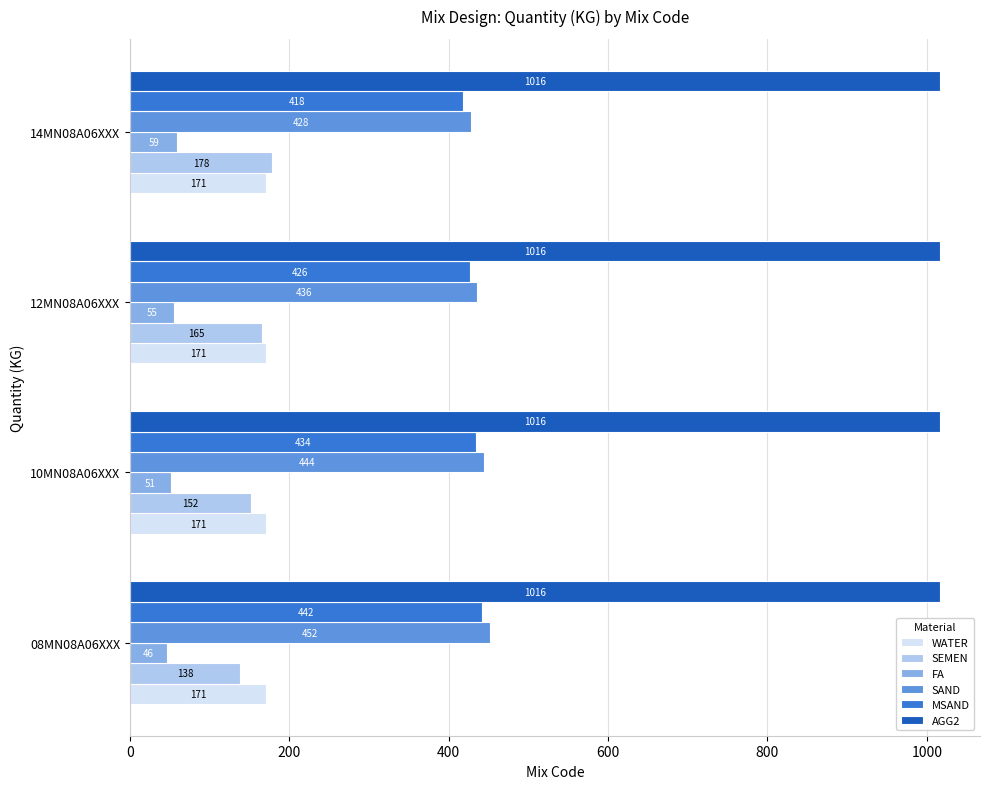

Count the number of data series in this chart.

6